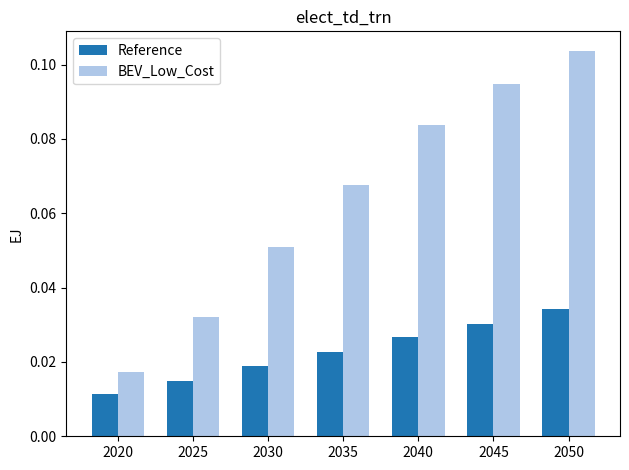

At how many categories does at least one series exceed 0?

7